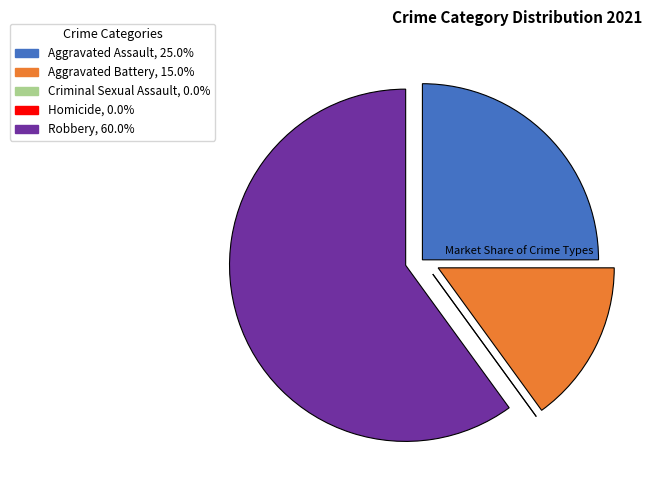

What is the majority slice?

Robbery